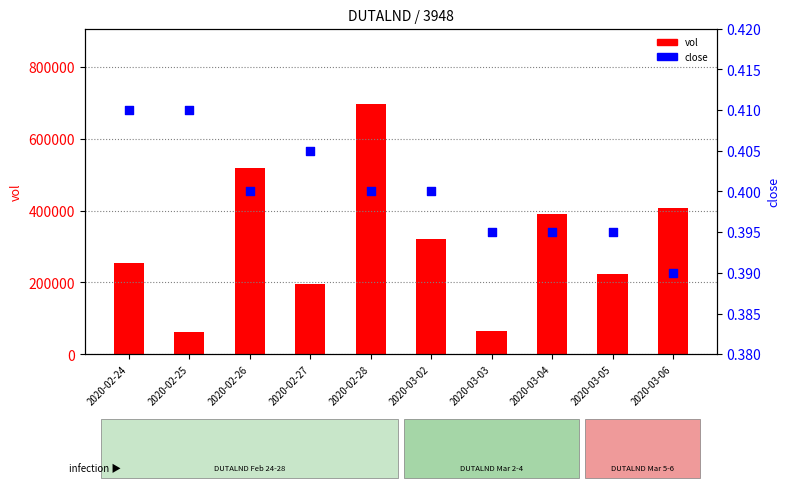

Which series has the largest Y range (max minus min)?

vol